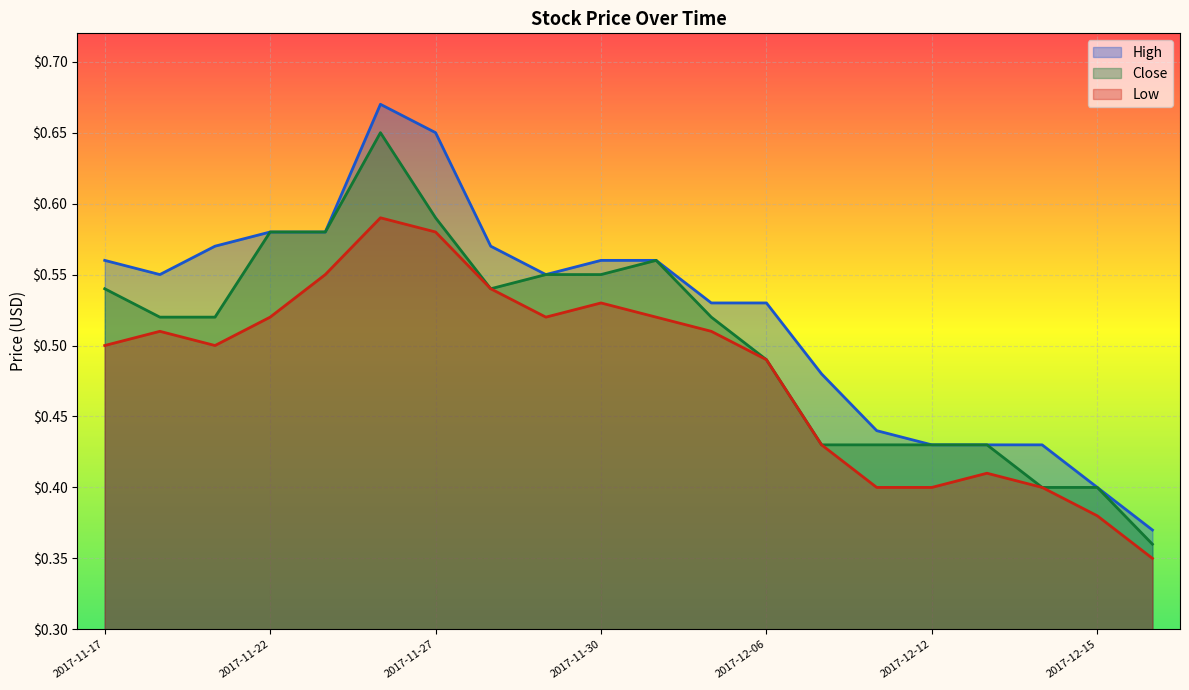

What is the value of the High point at the 11th from the left?

0.6